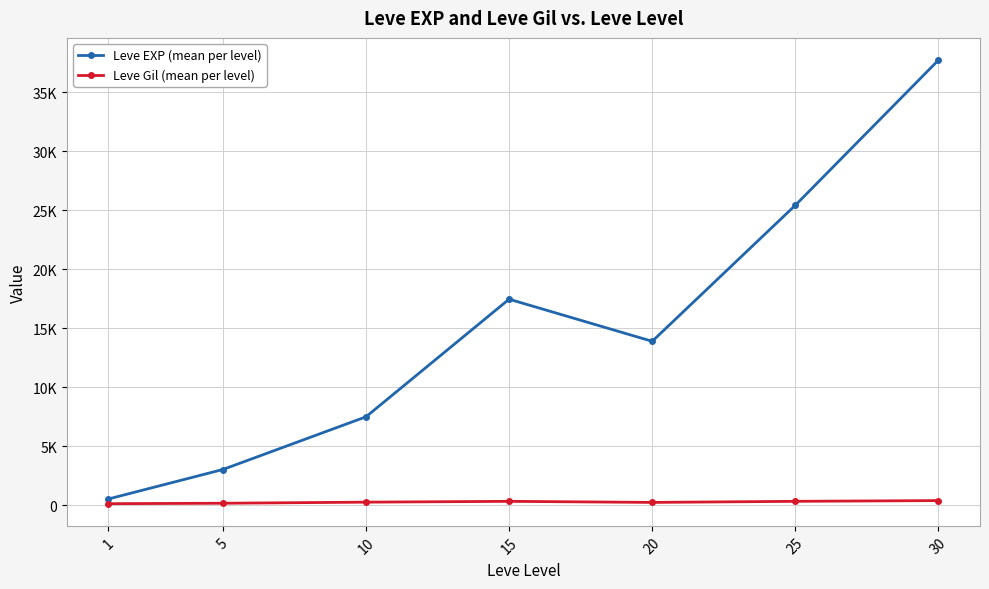

The Leve Gil (mean per level) series shows 312.0 at 15. True or false?

True